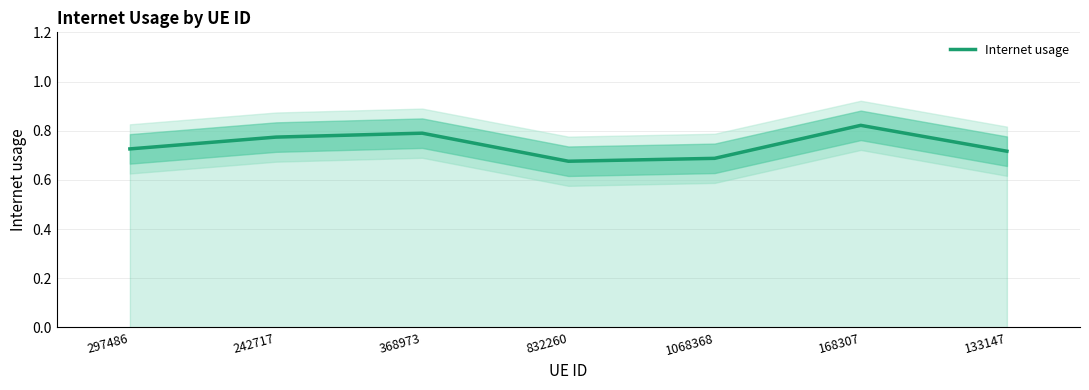

How many distinct data groups are displayed?

1